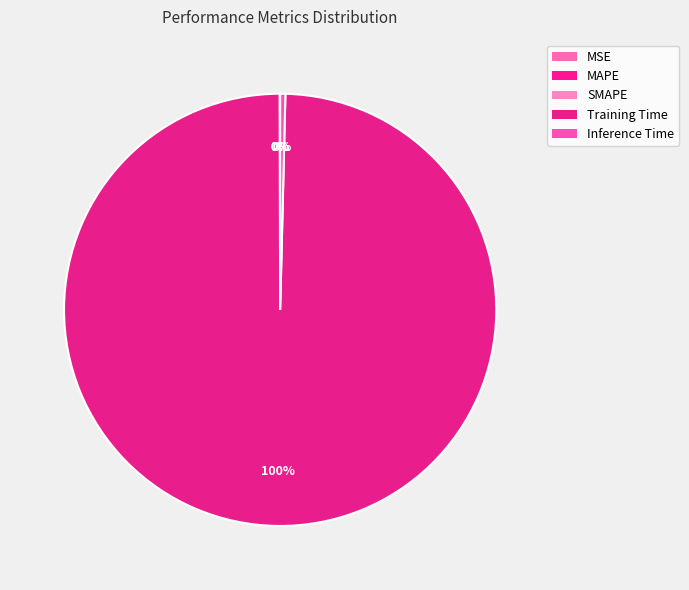

How many segments does this pie chart have?

5